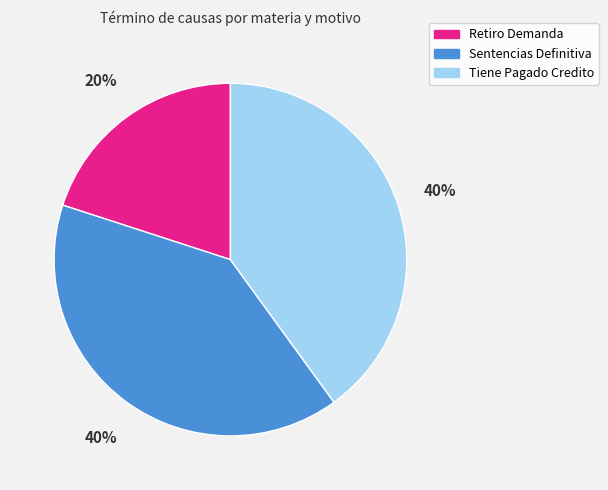

Do Retiro Demanda and Sentencias Definitiva together represent more than half of the pie?

Yes